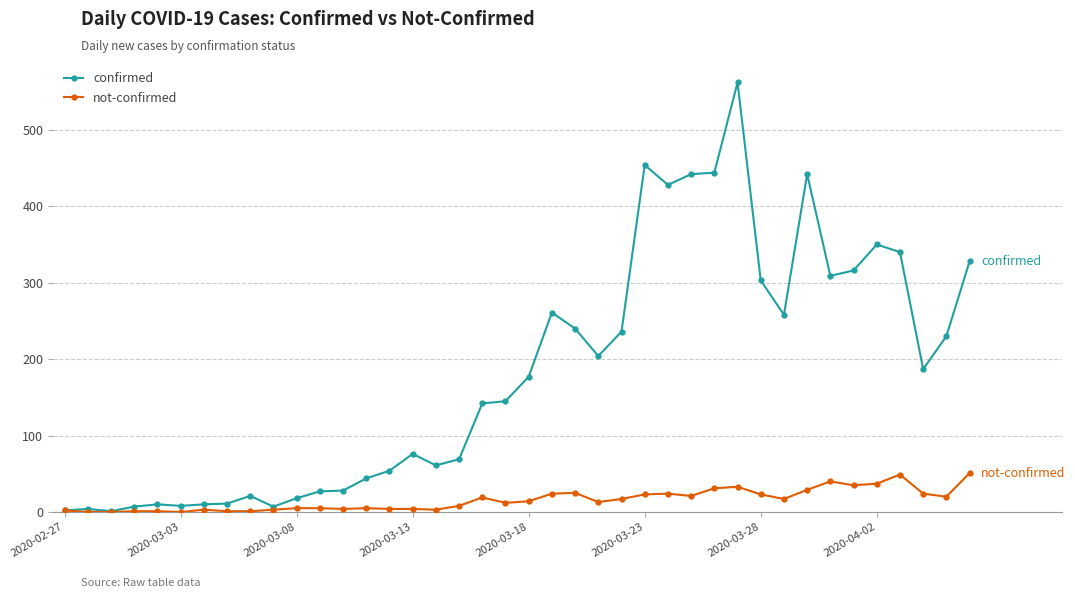

Which series has the widest spread of values?

confirmed